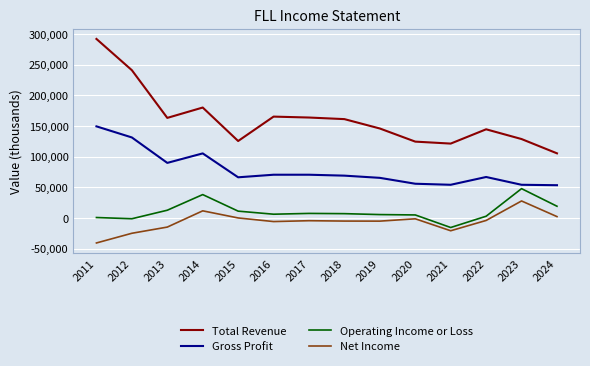

What is the minimum value shown in the chart?

-40700